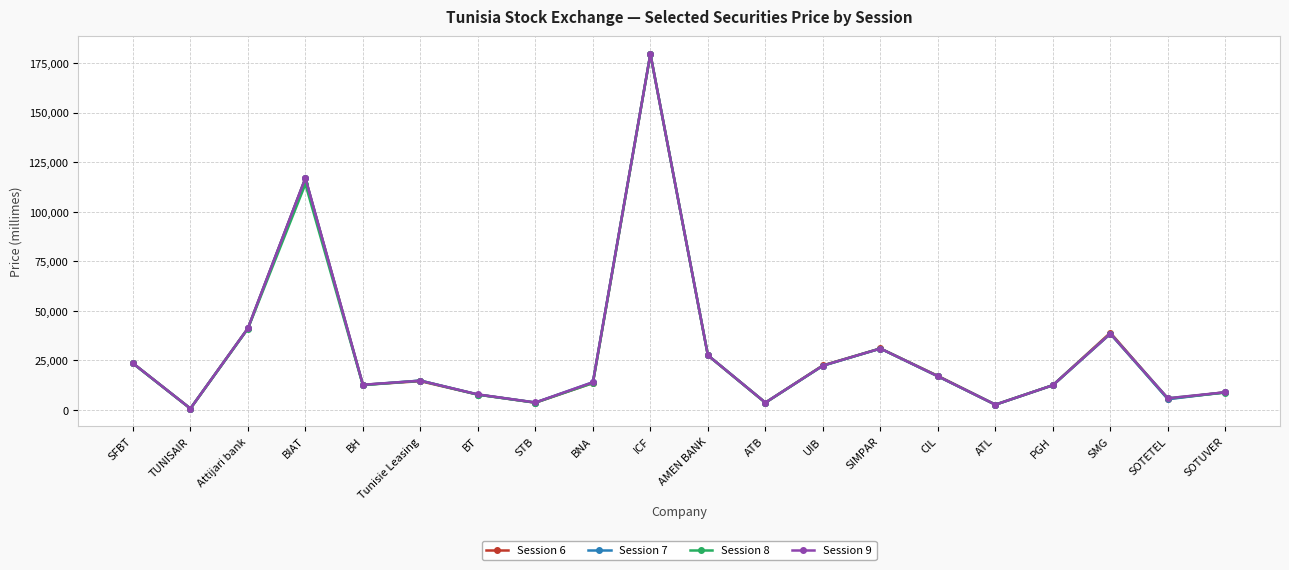

What is the difference between the second highest and minimum values in the Session 9 series?

116290